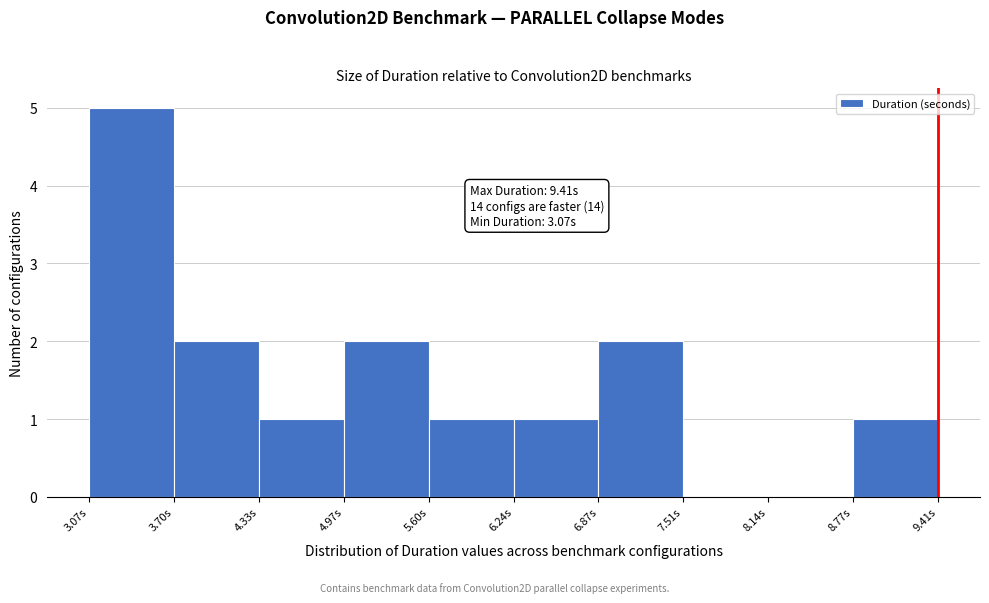

Which range on the x-axis has the tallest bar?

3.1 to 3.7